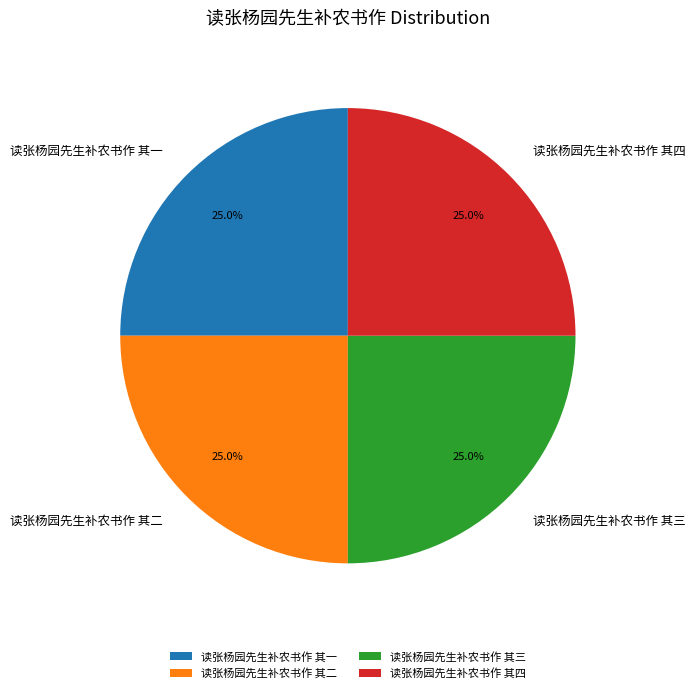

How many slices are in this pie chart?

4